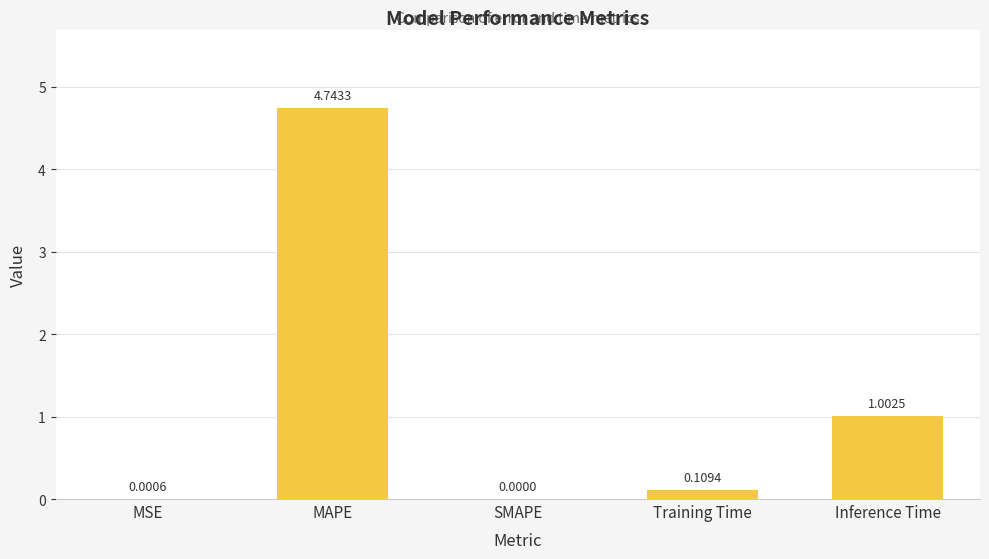

At which category does the chart reach its peak across all series?

MAPE